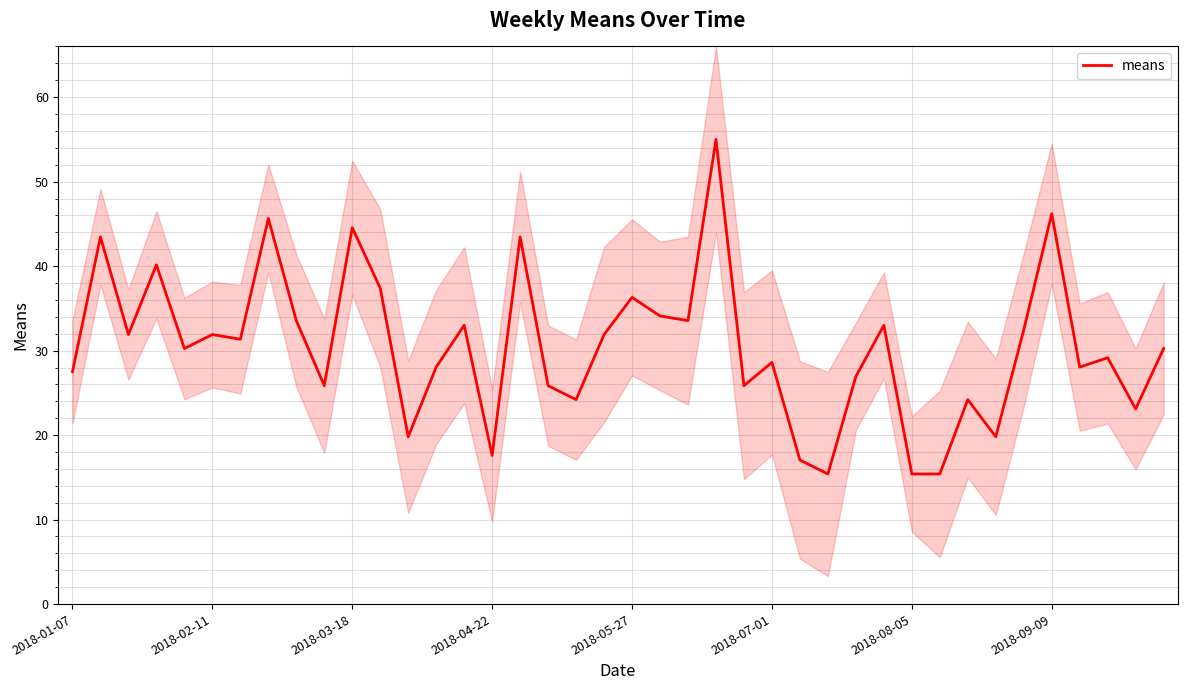

What is the minimum value for means?

15.4